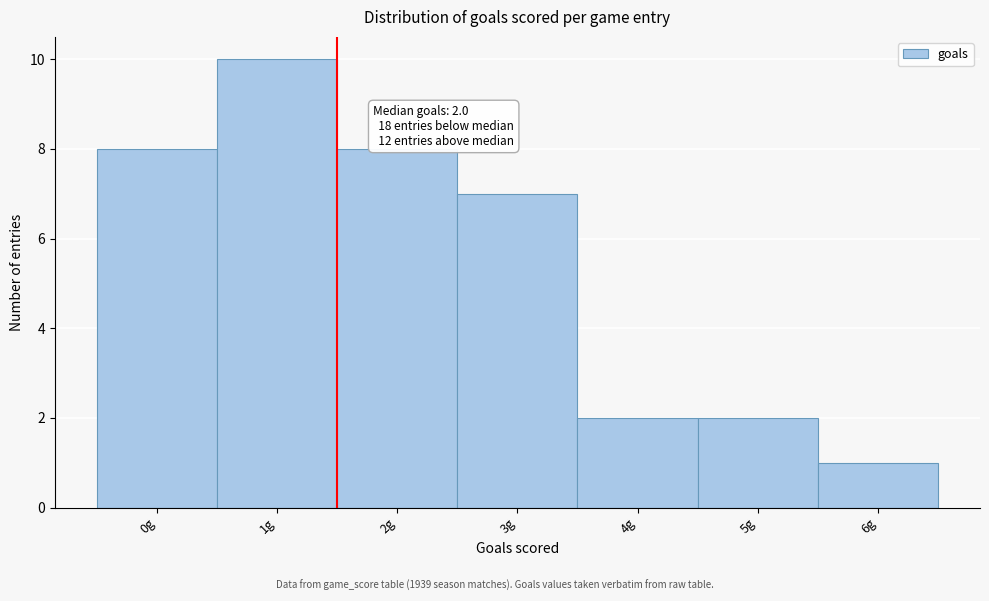

Reading left to right, what are all the values shown in this chart?

0g=8	1g=10	2g=8	3g=7	4g=2	5g=2	6g=1